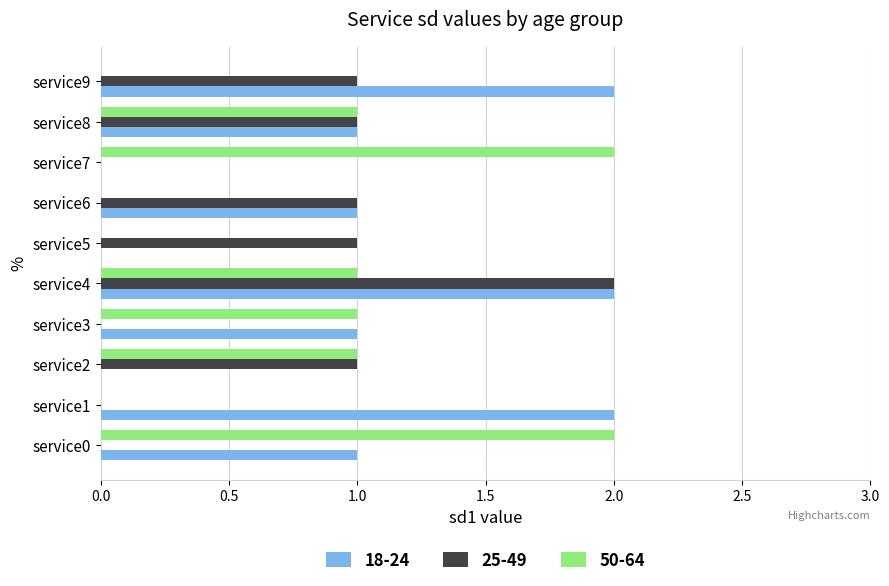

The 18-24 series shows 2 at service6. True or false?

False